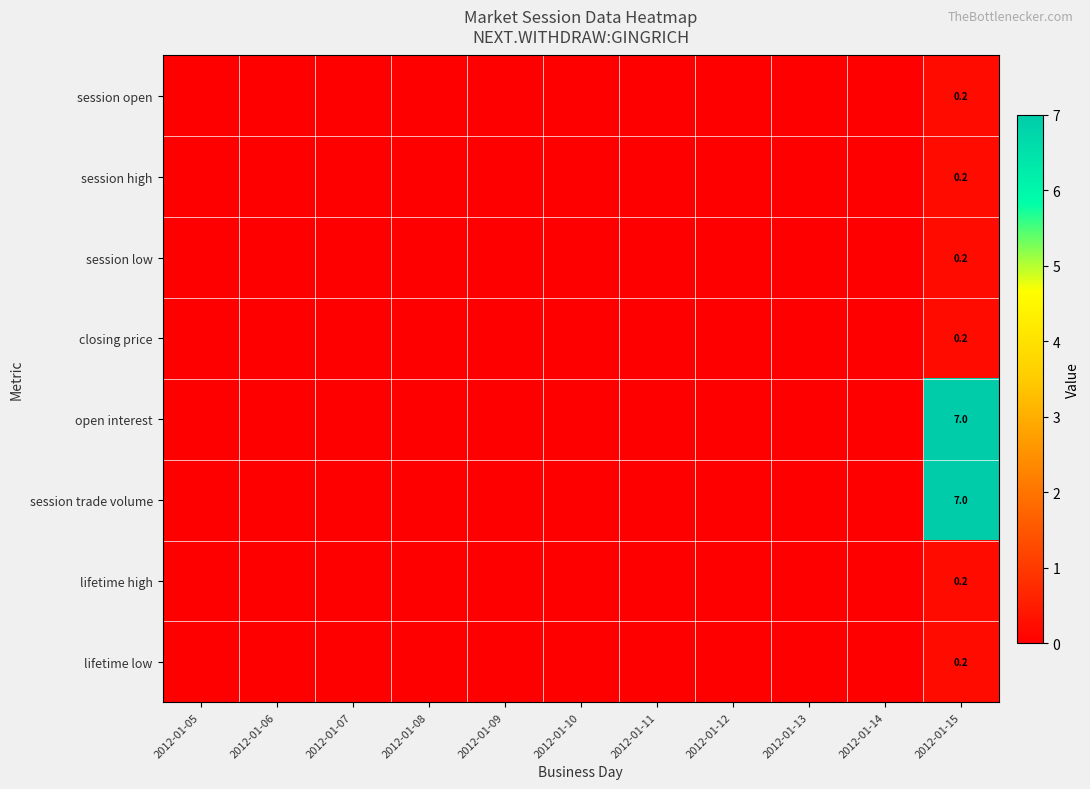

At which label does session open reach its minimum?

2012-01-05